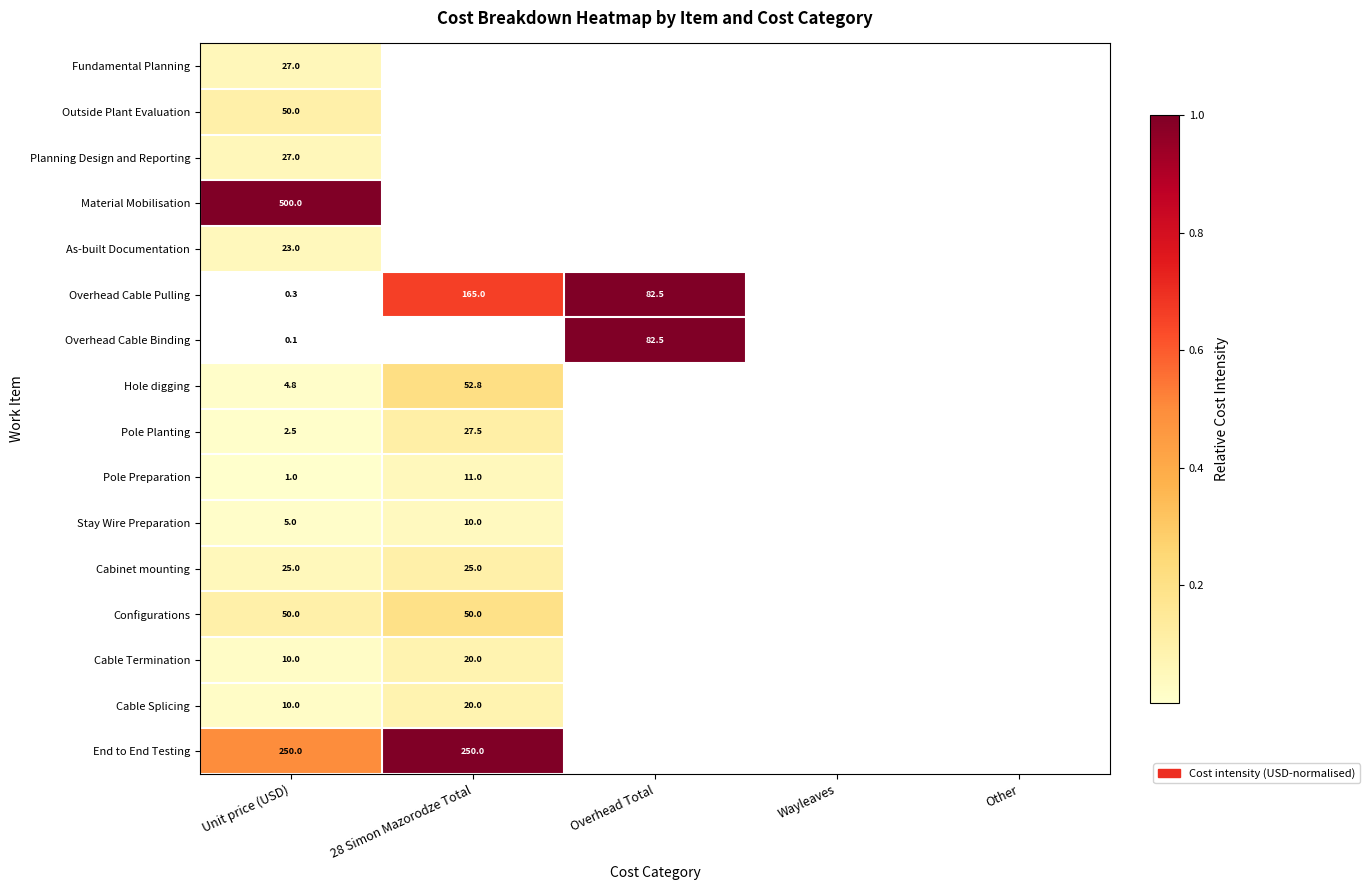

The value of Configurations at Unit price (USD) is 50.0. True or false?

True